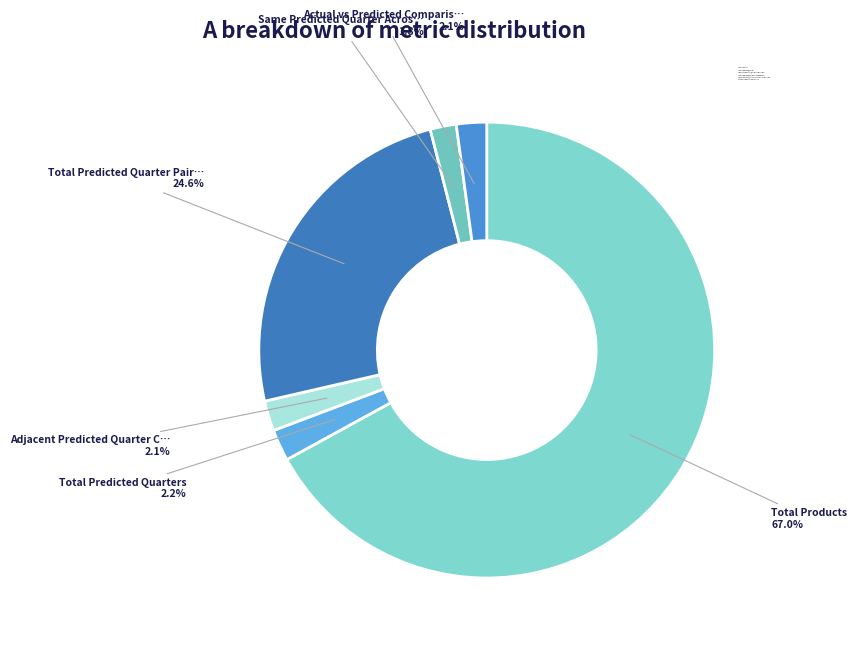

To the nearest percent, what is the difference between the Total Products and Adjacent Predicted Quarter Comparisons slice percentages?

65%